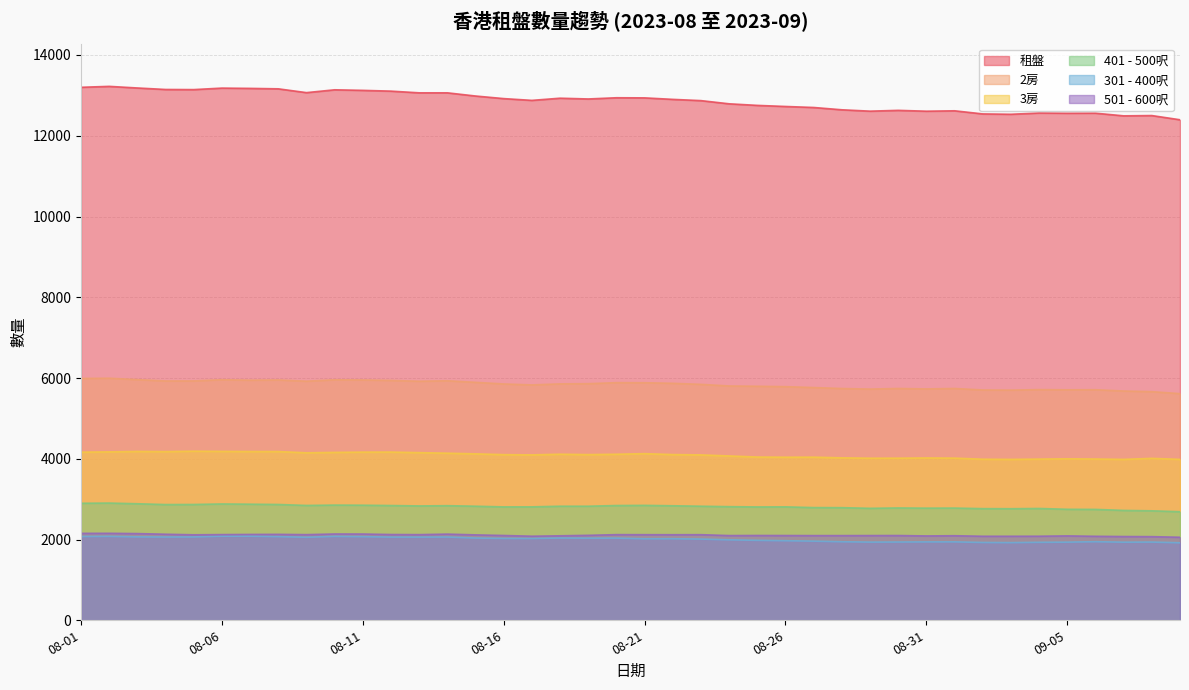

Does the chart display data point markers on the line(s)?

No